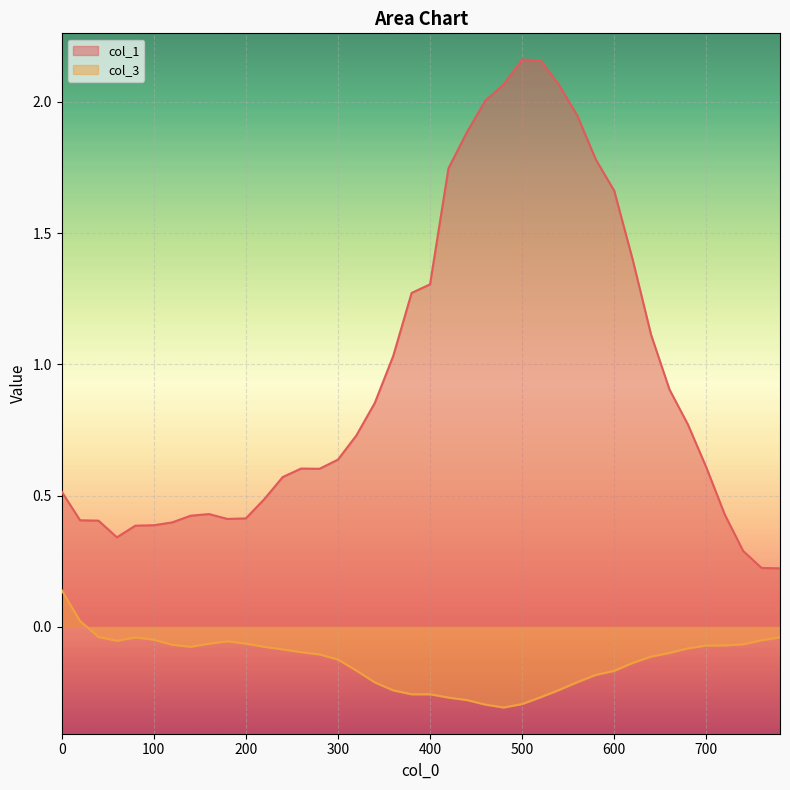

At which category is the sum across all series the highest?

520